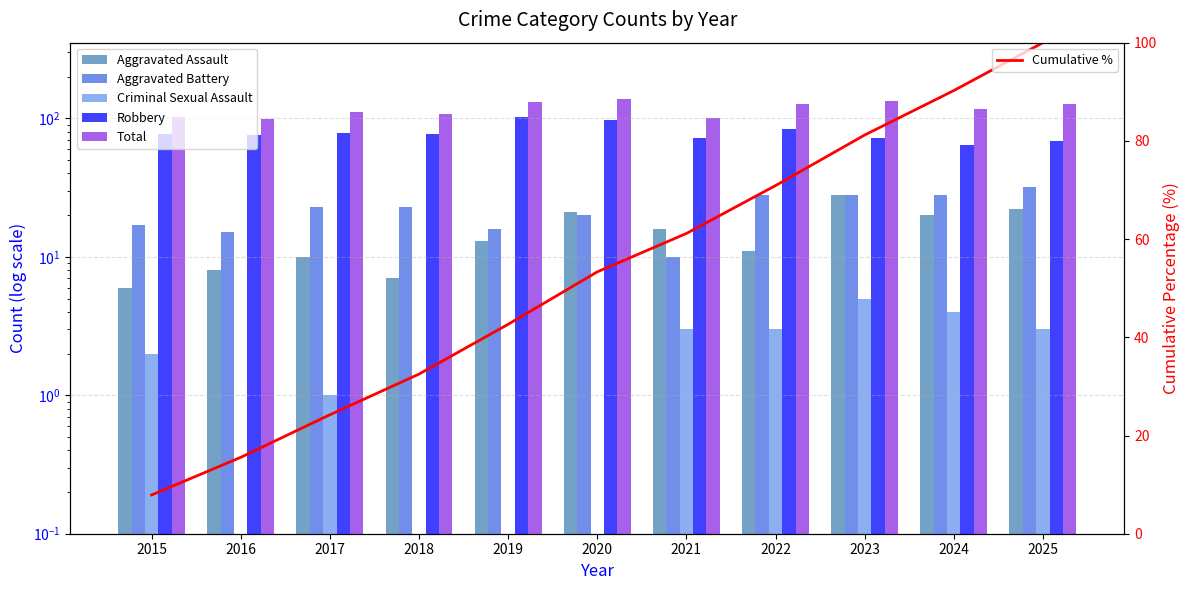

At how many categories does at least one series exceed 94?

11